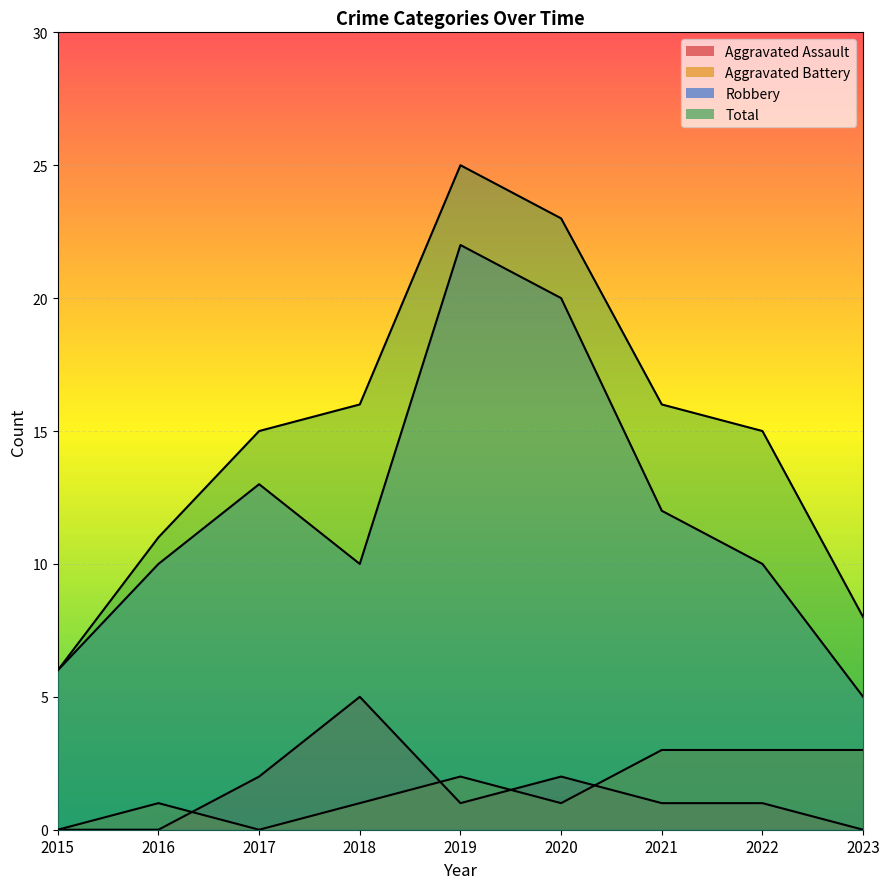

Which series has the largest total across all categories?

Total